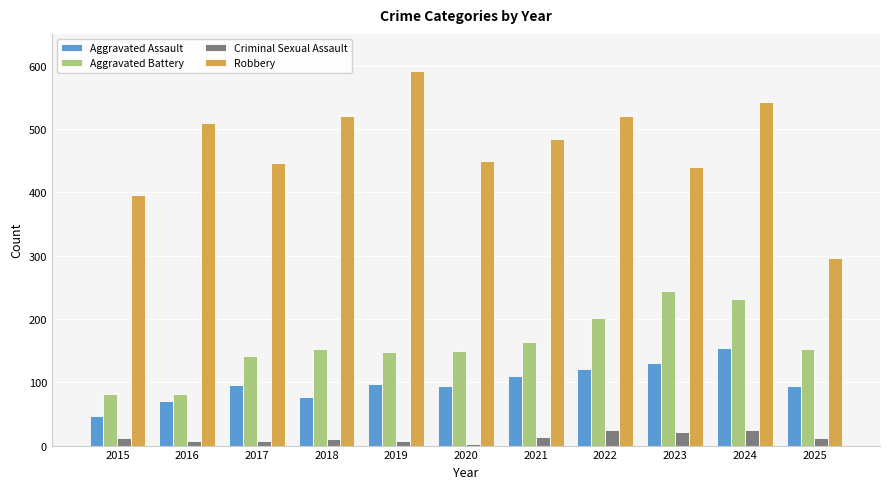

At 2024, list the series in order from largest to smallest.

Robbery, Aggravated Battery, Aggravated Assault, Criminal Sexual Assault